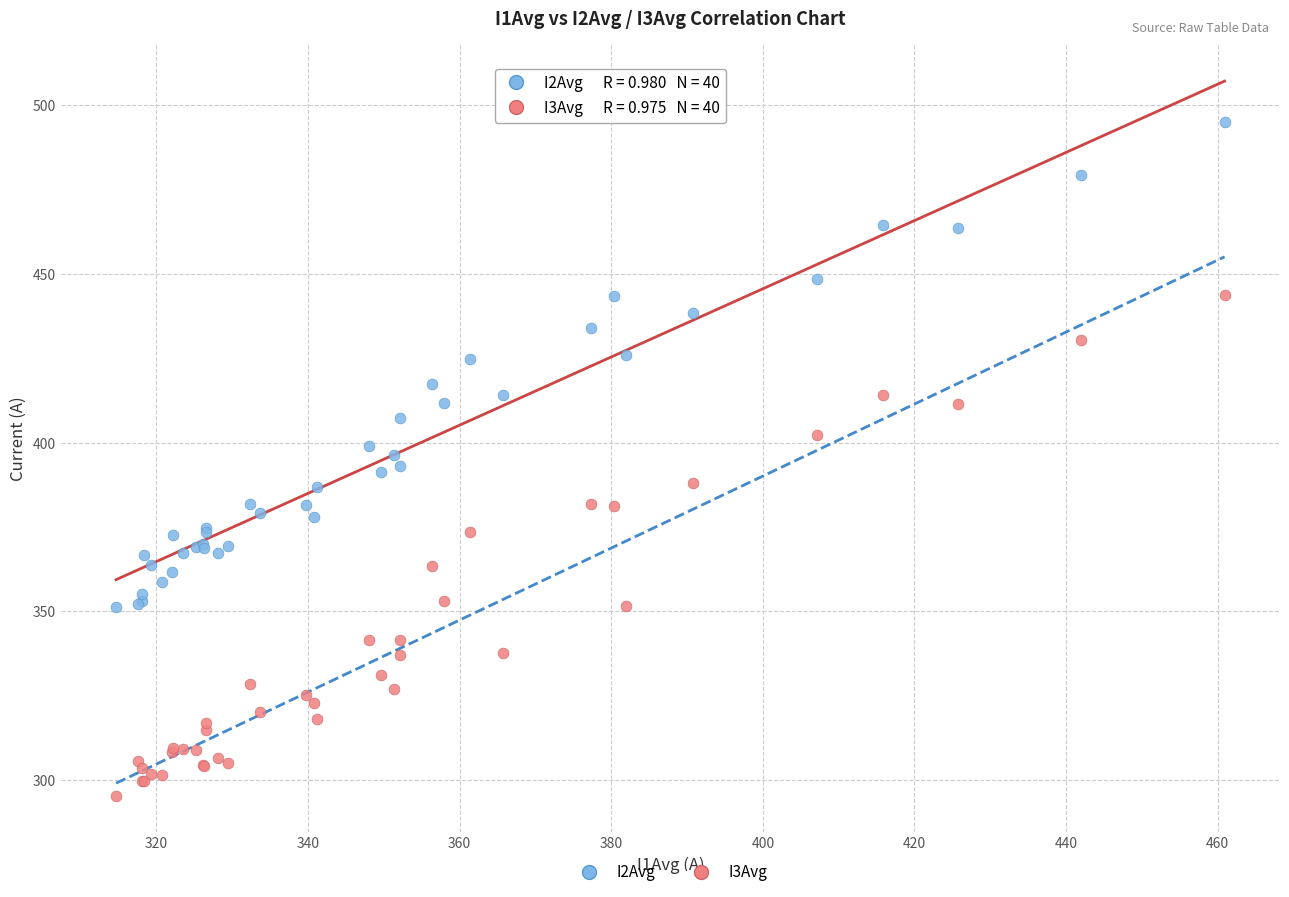

Which series reaches the minimum Y coordinate?

I3Avg